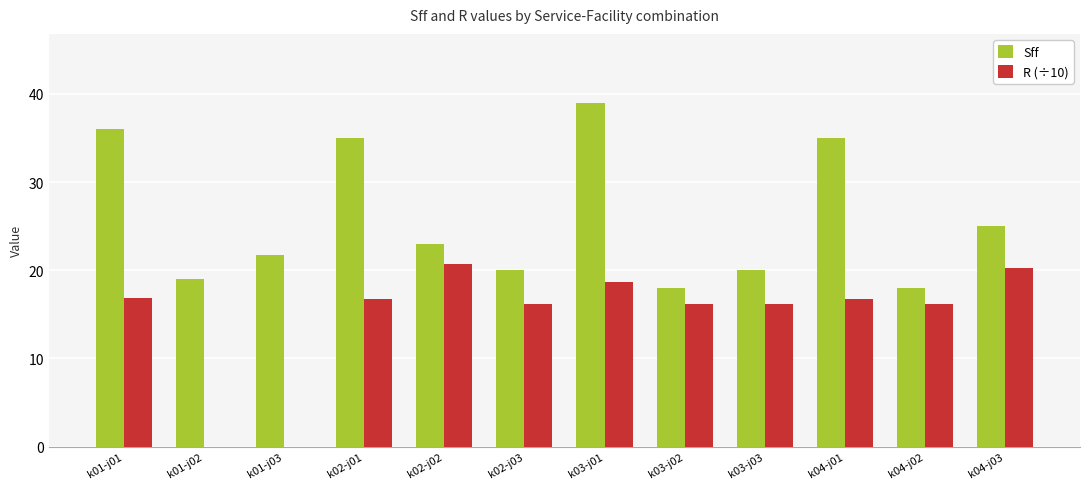

How many groups of bars are there?

12